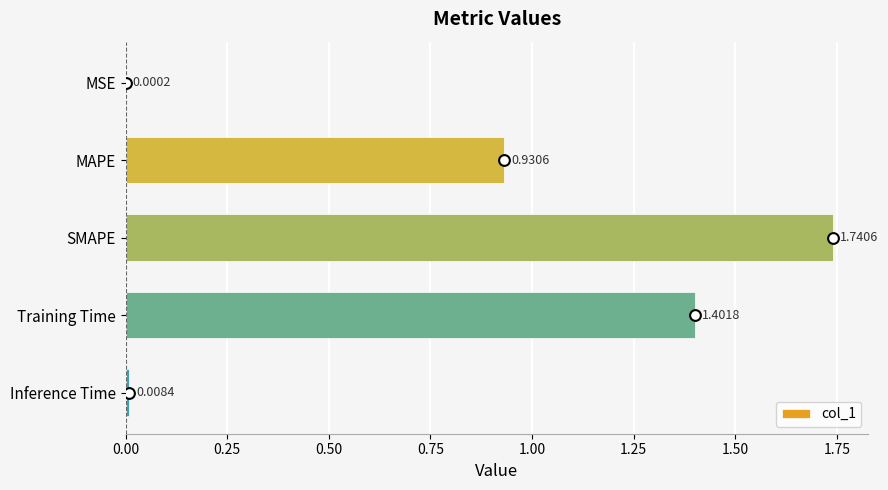

Where is col_1 nearest to the value 0?

MSE